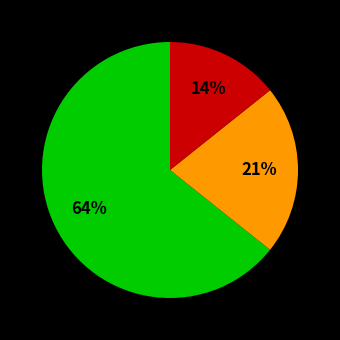

Count the number of slices in the pie.

3